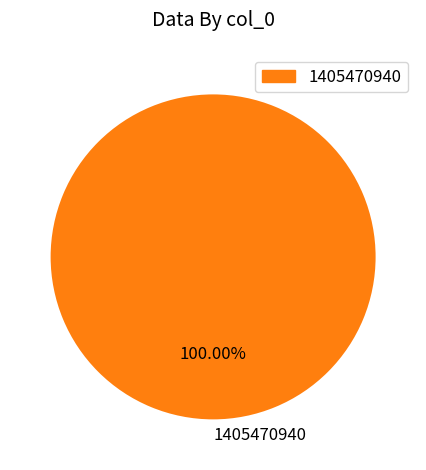

Which category accounts for the majority?

1405470940